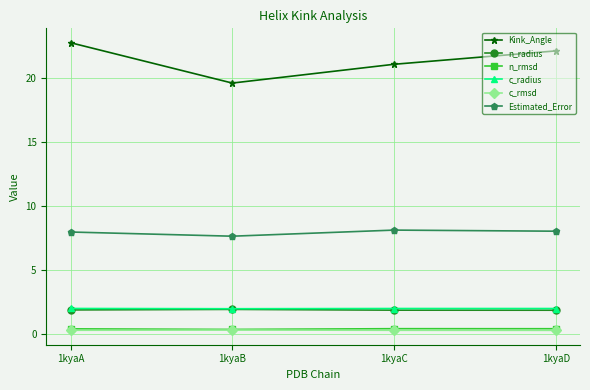

The value of n_radius at 1kyaD is 1.9. True or false?

True